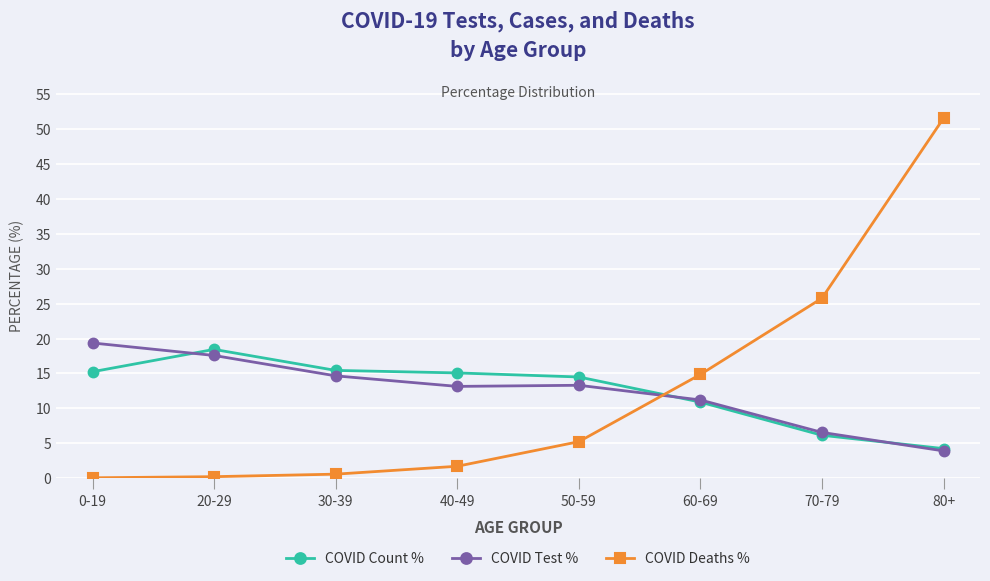

How many lines are shown in the chart?

3